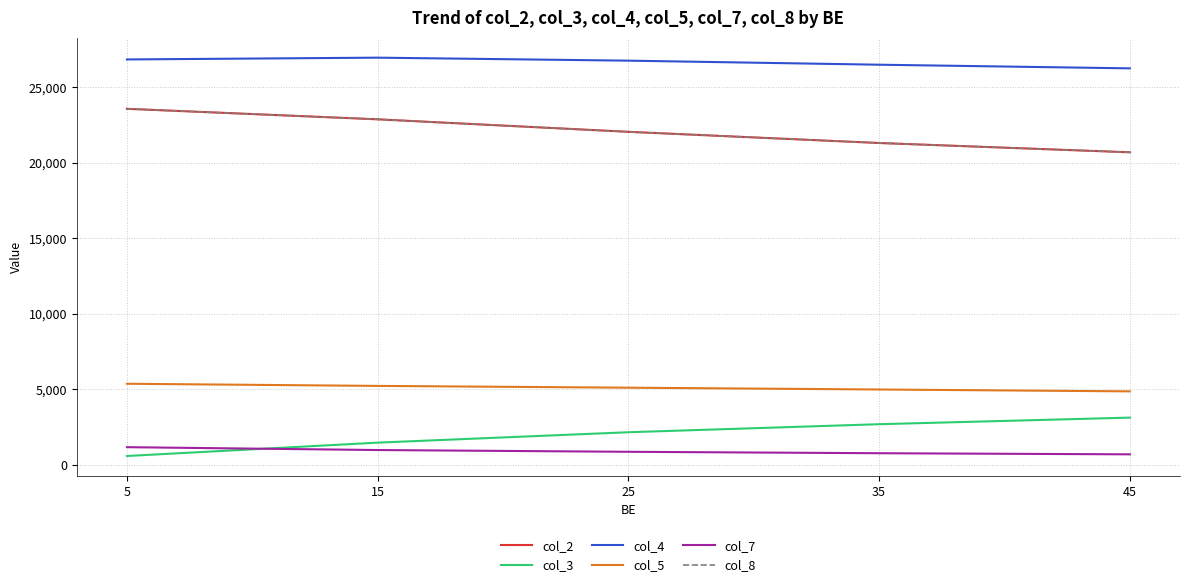

What is the total value across all series at 35?

77529.1